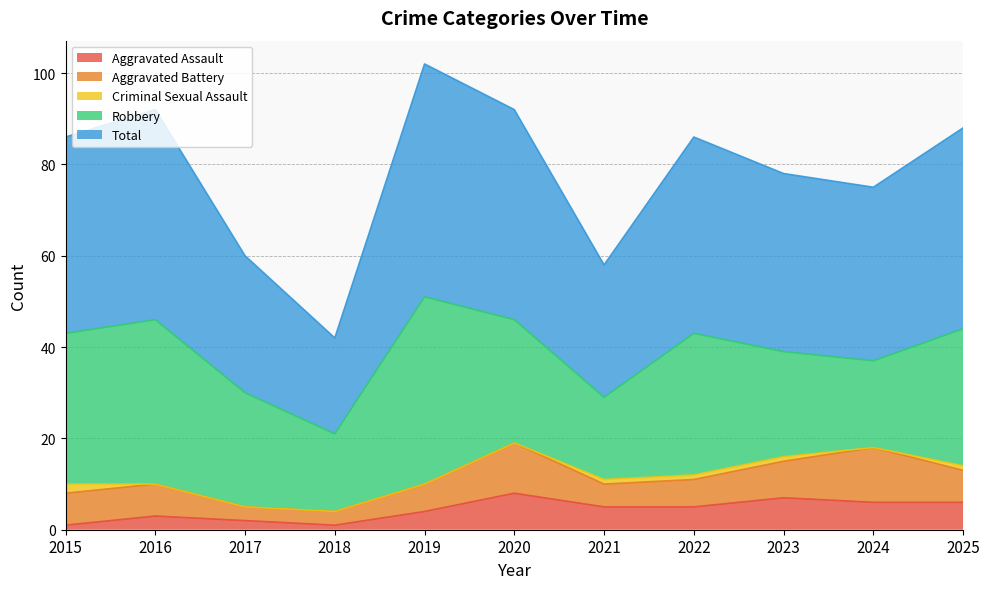

How many data points in Aggravated Assault are less than 5?

5